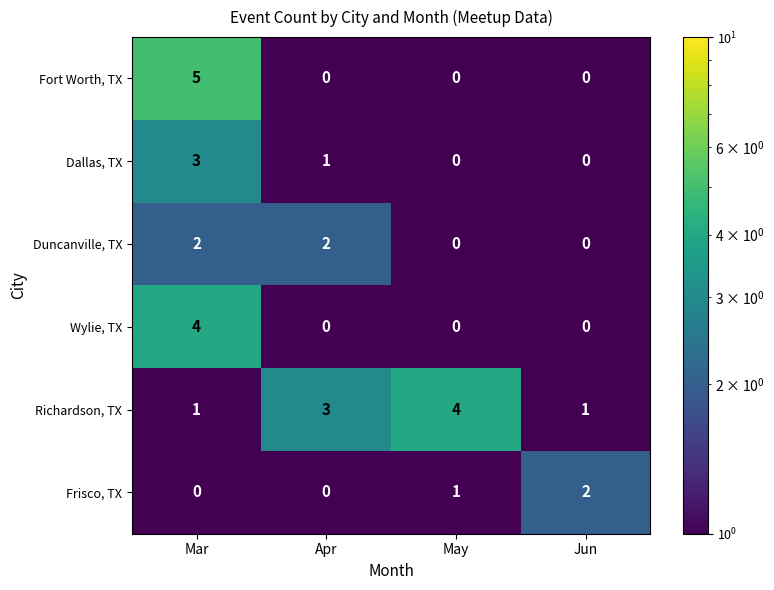

At which label does Dallas, TX first exceed 1?

Mar